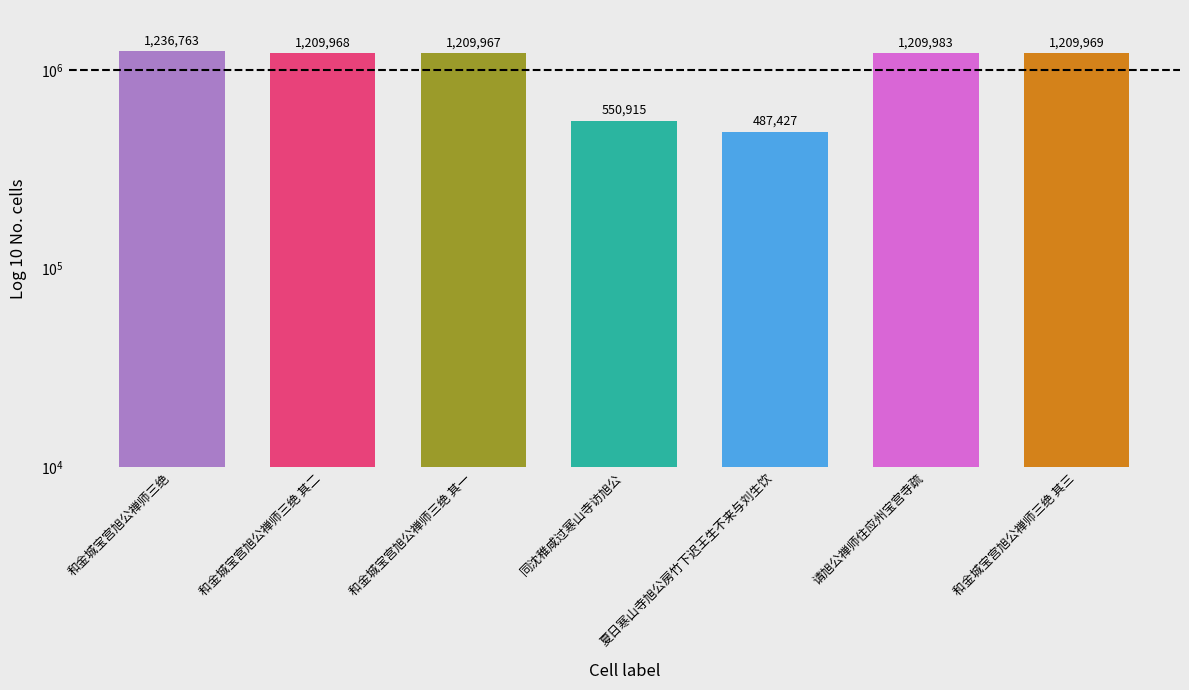

What is the minimum value shown in the chart?

487427